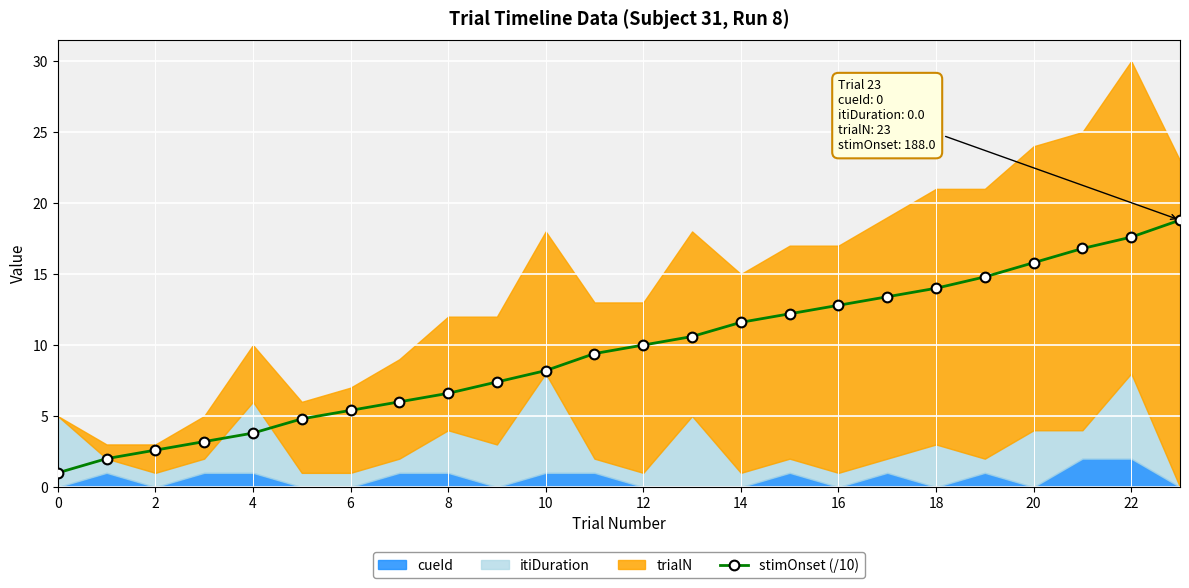

The value at 20 is 15.8. True or false?

True